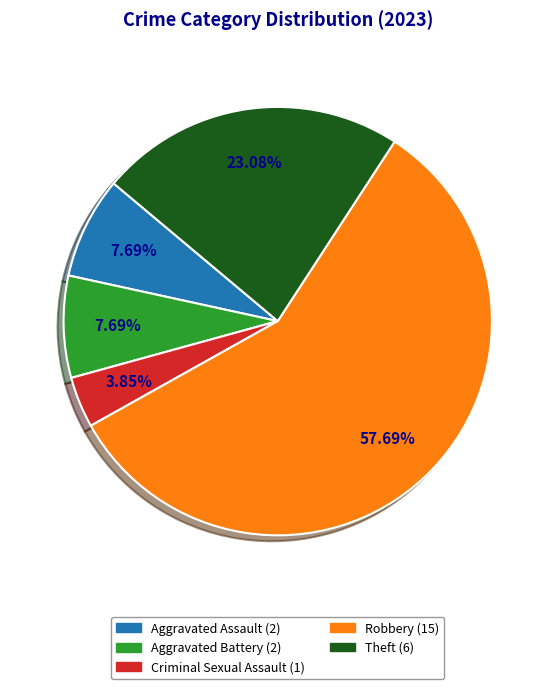

To the nearest percent, what portion does Aggravated Assault represent?

8%